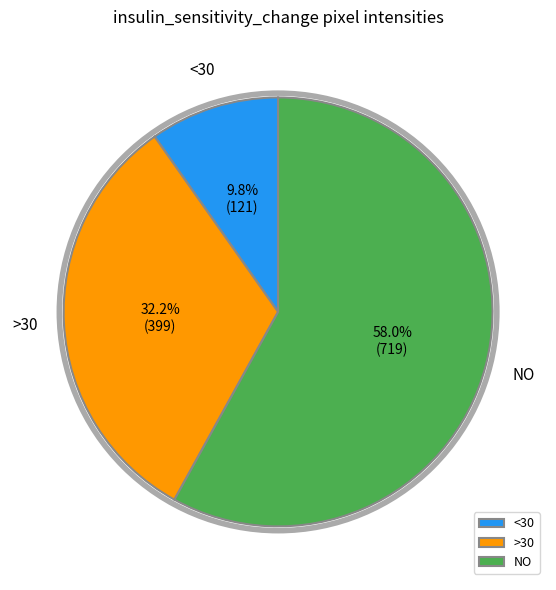

Which category has the biggest portion of the pie?

NO